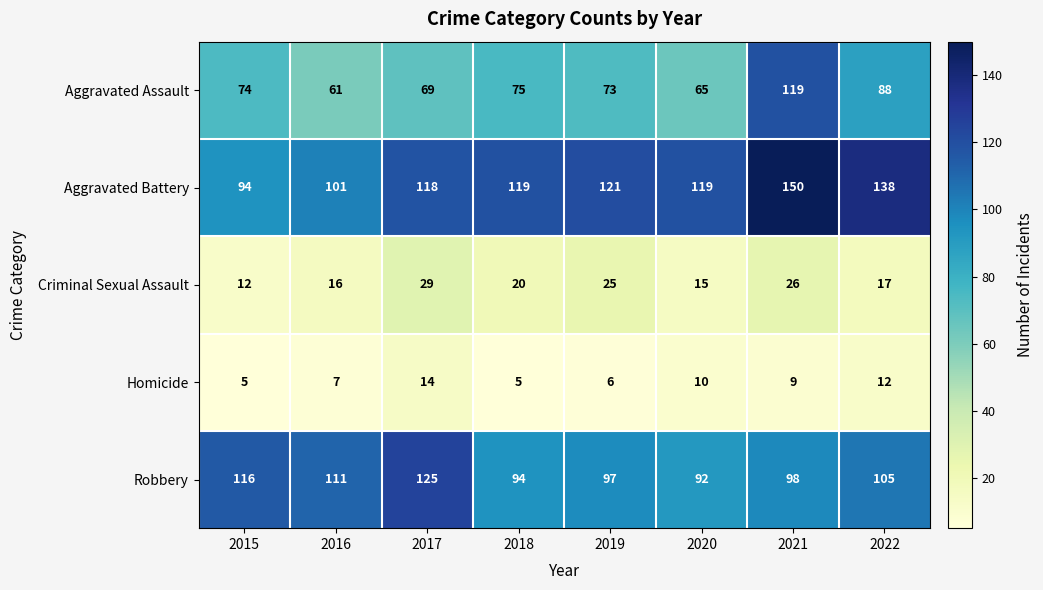

How many series are shown in this chart?

5